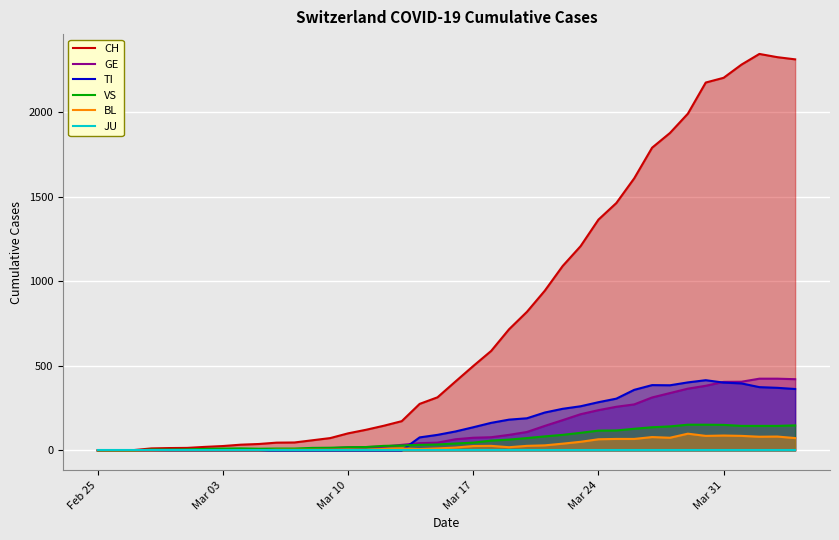

Reading left to right, extract all data points from this chart.

CH: 0	1	2	12	14	15	21	26	34	38	46	47	60	73	101	122	146	173	275	314	407	499	588	716	819	944	1090	1207	1364	1462	1608	1789	1876	1990	2174	2202	2280	2343	2324	2311
GE: 0	1	1	2	3	3	3	4	4	5	7	7	9	13	18	20	23	33	43	46	66	75	78	92	109	145	179	214	238	258	272	313	339	365	382	405	406	424	424	421
TI: 0	0	0	0	0	0	0	0	0	0	0	0	0	0	0	0	0	0	77	92	112	137	163	182	190	224	246	261	285	306	358	386	385	402	415	401	396	374	370	363
VS: 0	0	0	5	5	6	9	11	12	10	11	11	15	16	19	20	27	29	33	35	41	46	58	64	73	83	92	104	117	118	128	137	142	152	152	151	145	145	145	148
BL: 0	0	0	0	1	1	1	1	1	1	4	4	4	4	5	3	9	12	8	12	17	26	27	19	27	30	40	51	66	68	68	79	75	99	86	88	86	81	82	73
JU: 0	0	0	0	0	0	0	0	0	0	0	0	0	0	0	0	0	0	0	0	0	0	0	0	0	0	0	0	0	0	0	0	0	0	0	0	0	0	0	0